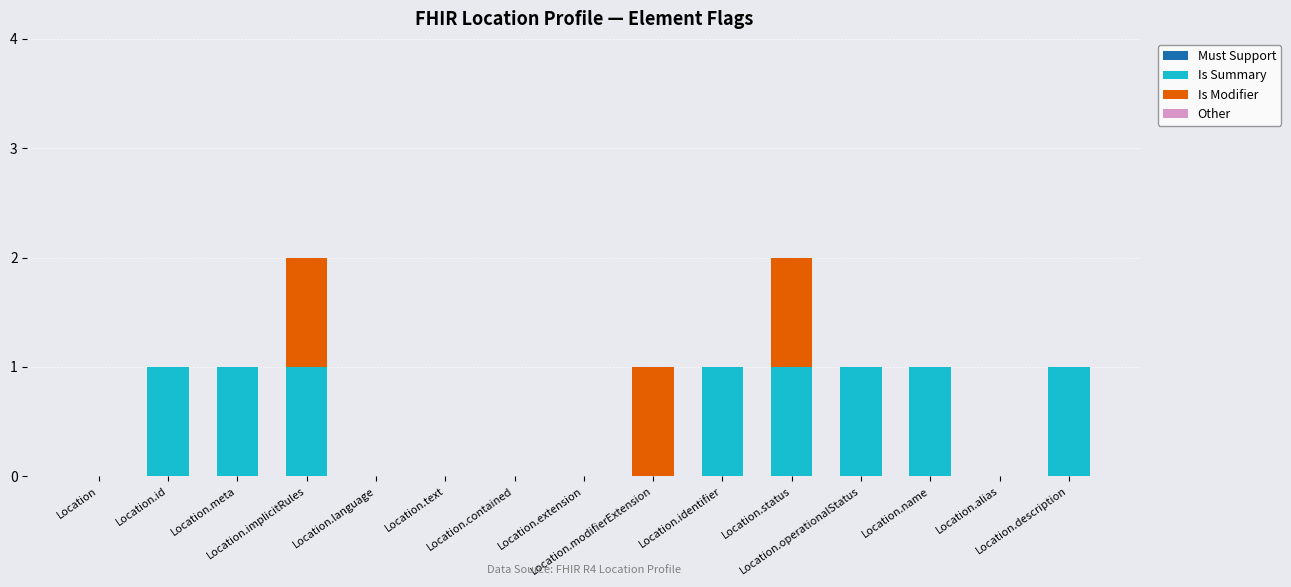

Does the chart contain stacked bars?

Yes